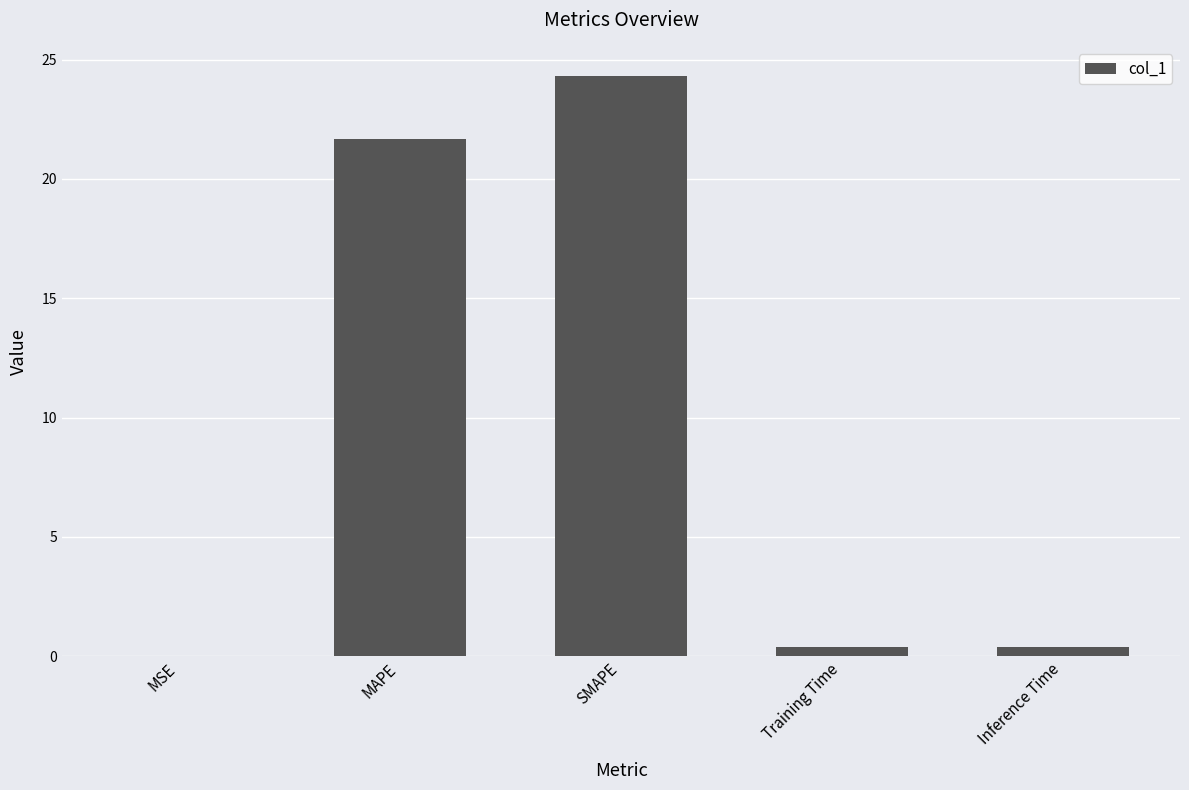

What is the maximum value shown in the chart?

24.3